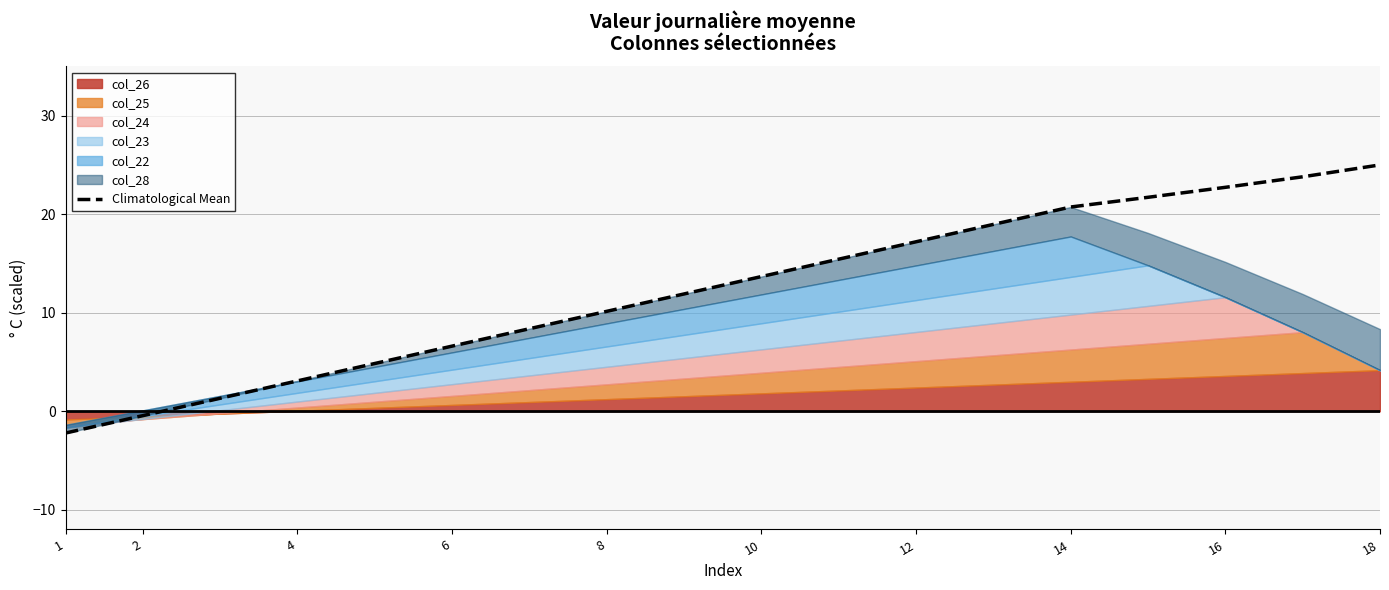

The value of Climatological Mean at 8 is 10.1. True or false?

True